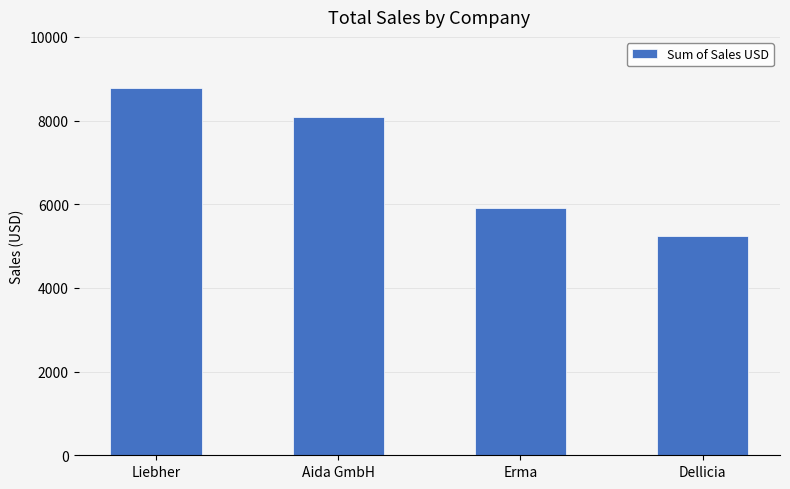

How many values are between 5900 and 8780?

3